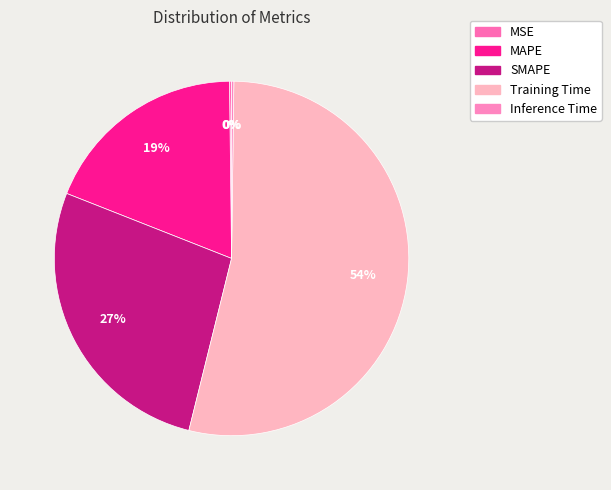

Is the sum of Inference Time and MAPE greater than half?

No